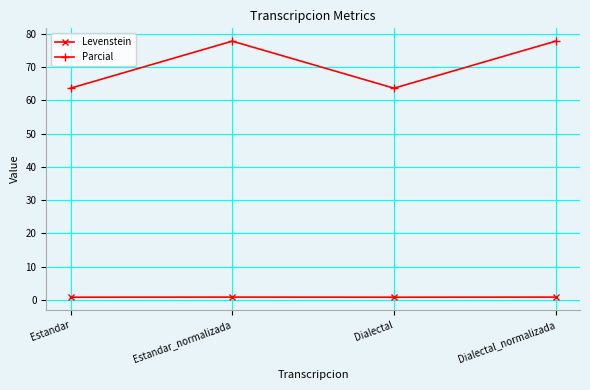

Which series has the widest spread of values?

Parcial